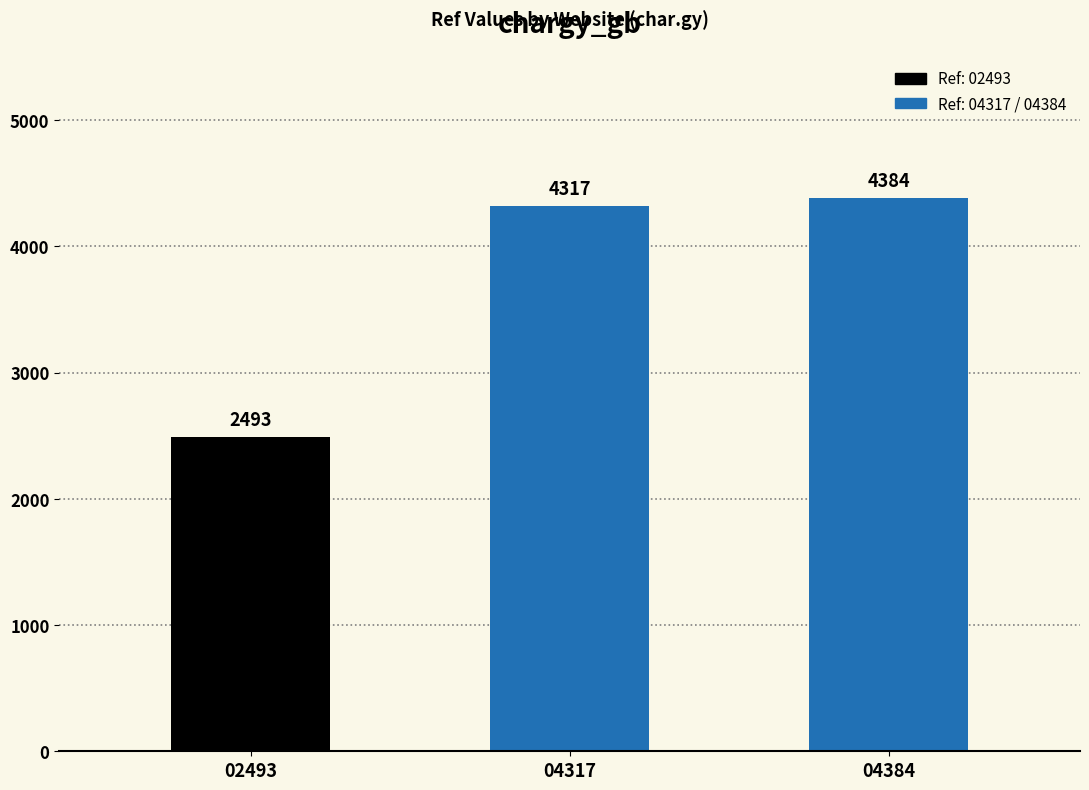

Rank the categories by value from lowest to highest.

02493, 04317, 04384